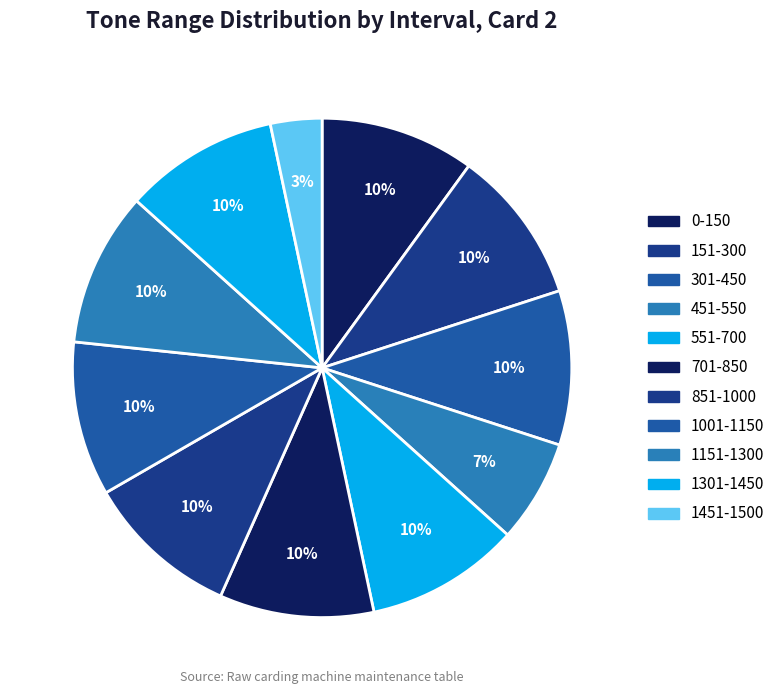

How many segments does this pie chart have?

11